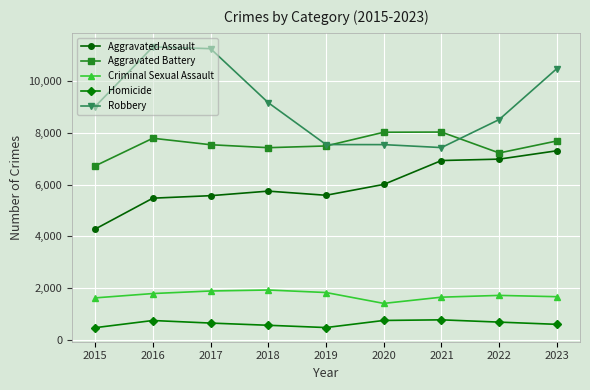

True or false: Homicide has more than 1 interior local peaks.

True